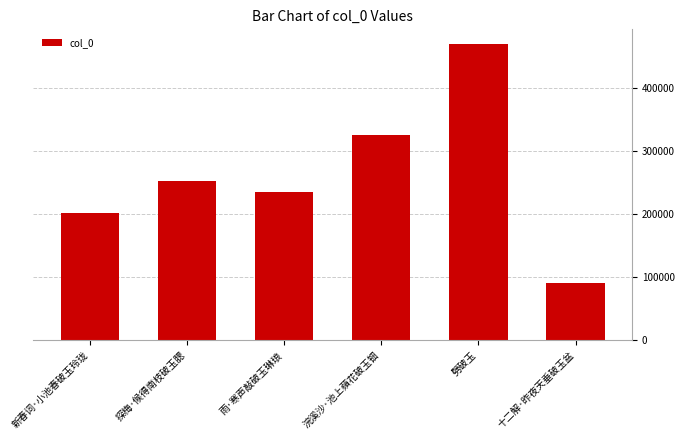

What is the average value?

262440